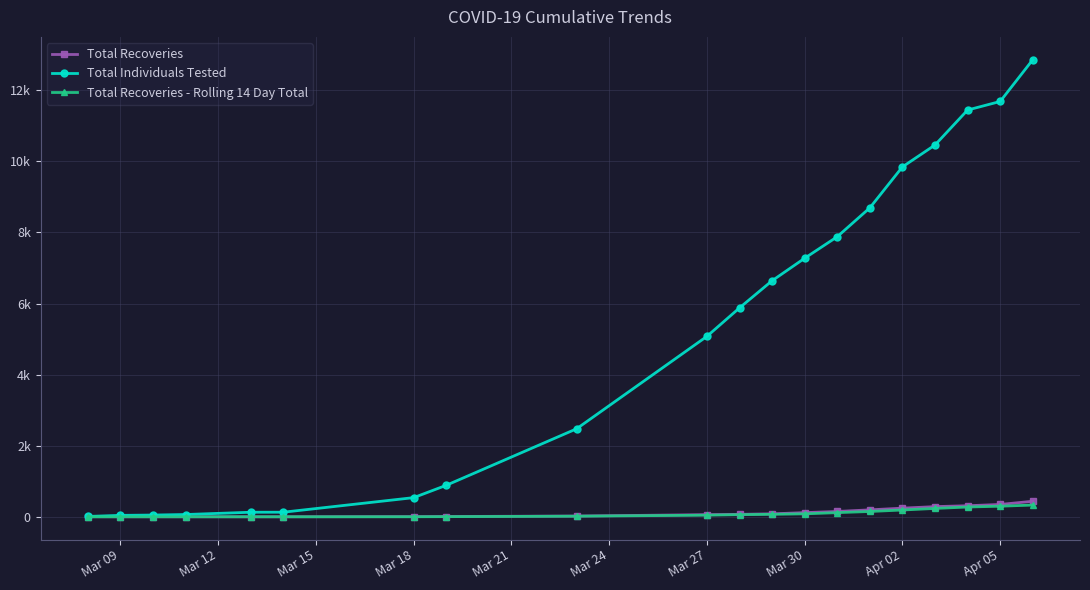

What are all the series names shown in the legend?

Total Recoveries, Total Individuals Tested, Total Recoveries - Rolling 14 Day Total